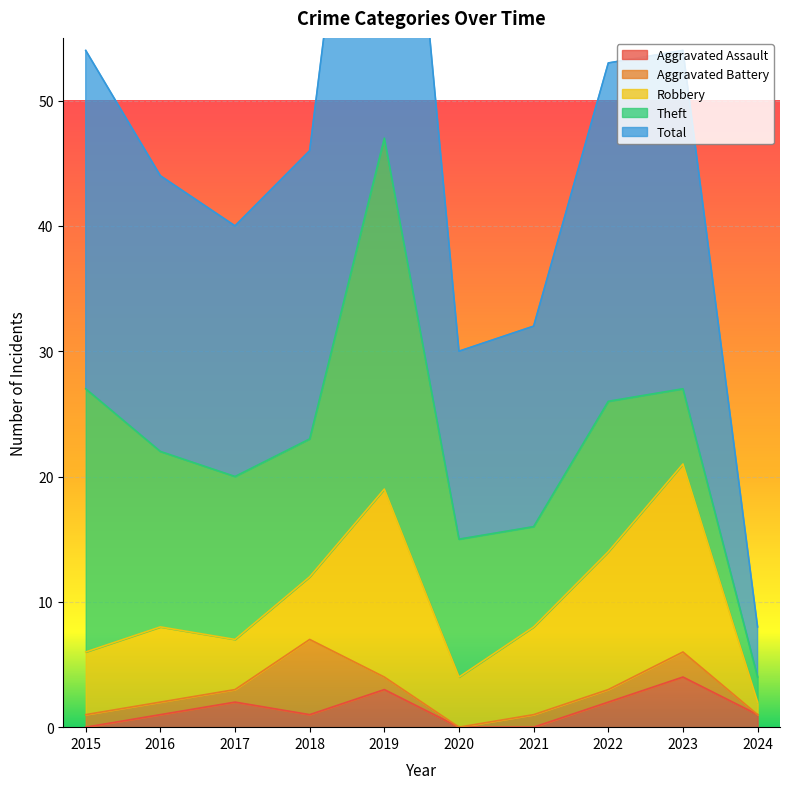

How many interior local peaks does the Robbery series have?

3